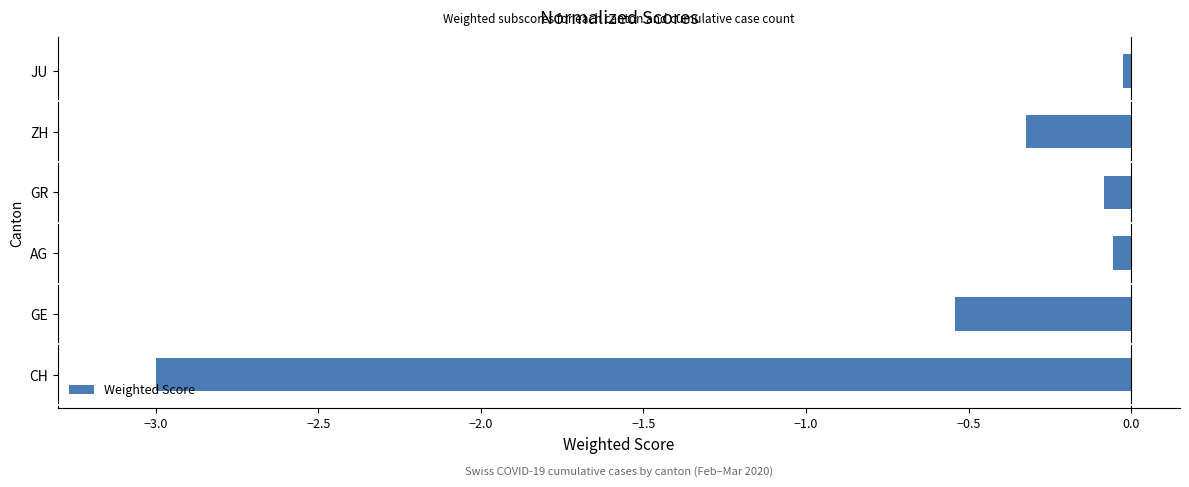

Which category has the lowest value across all series?

CH